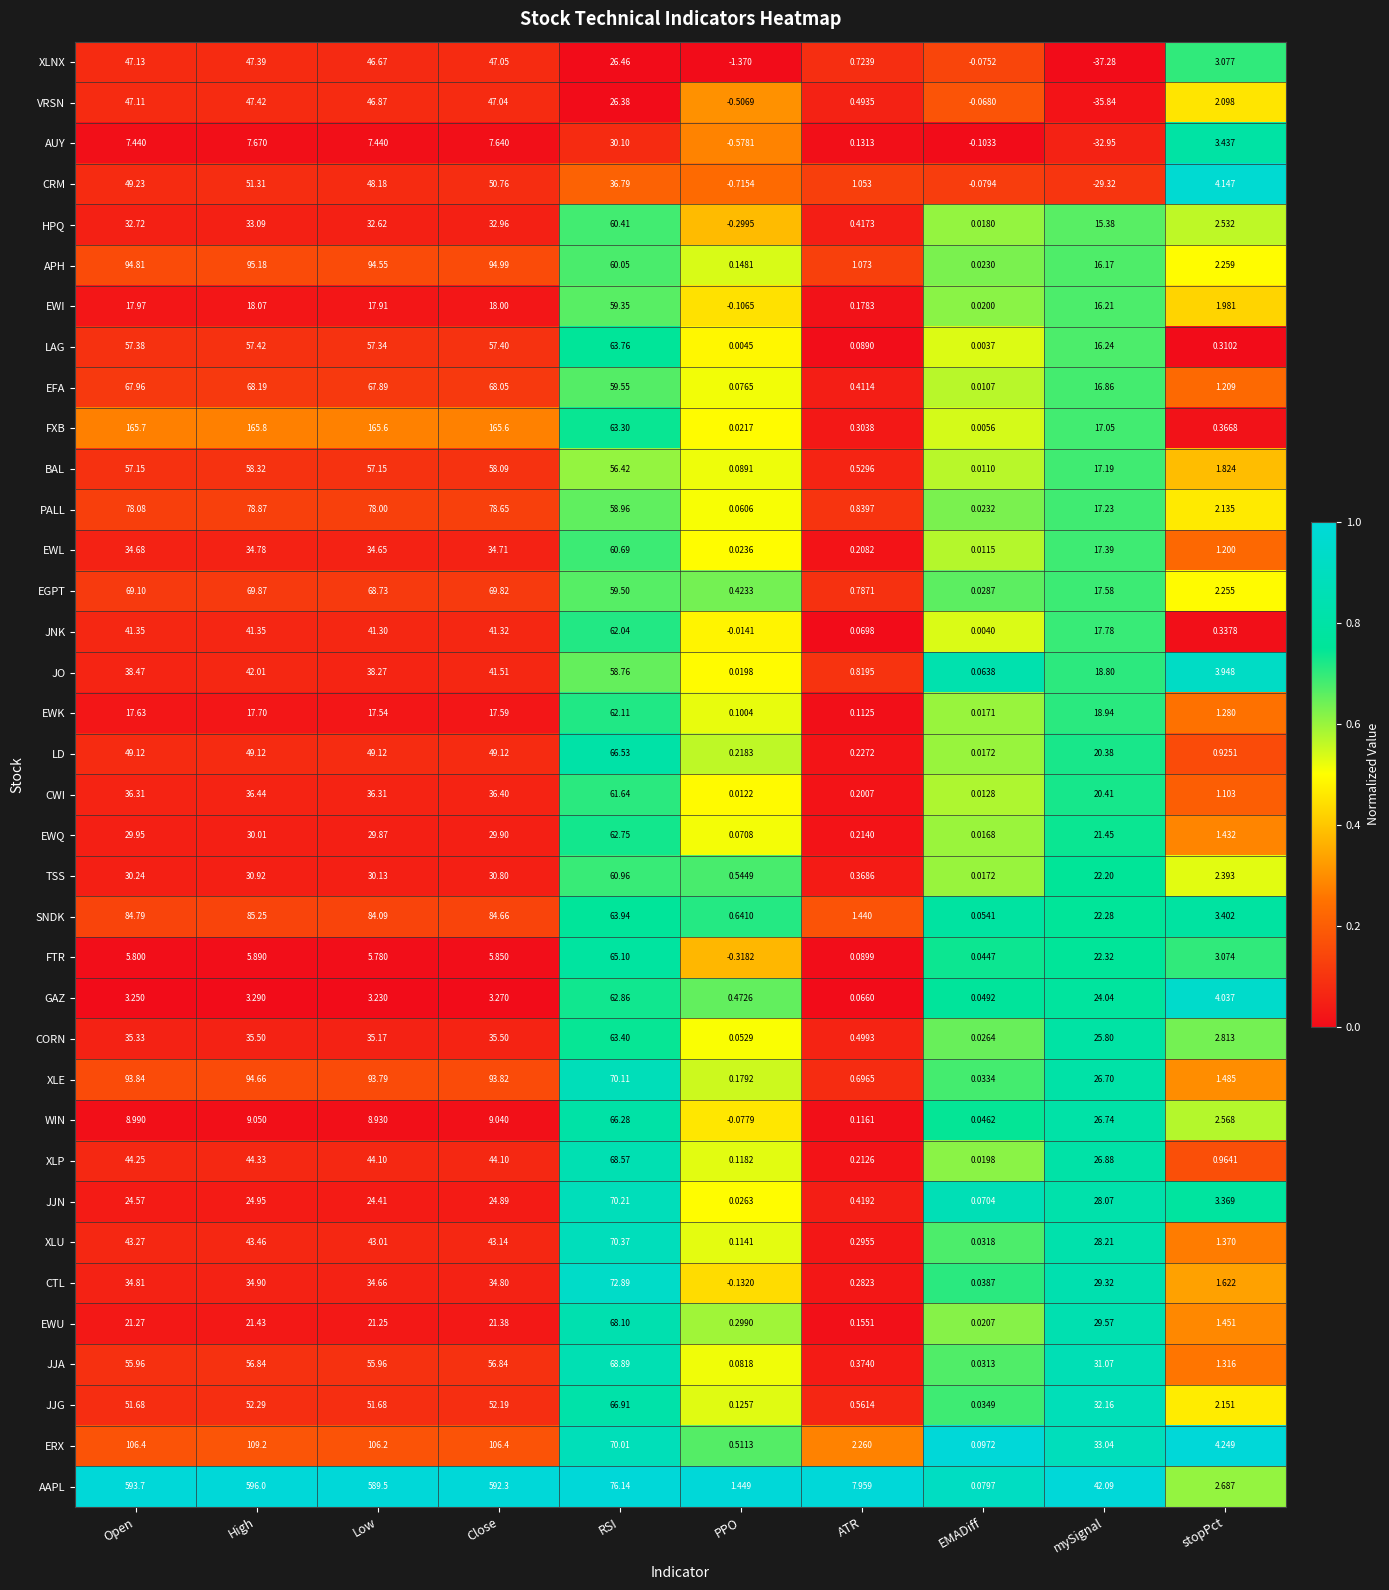

At which label is BAL closest to 29?

mySignal